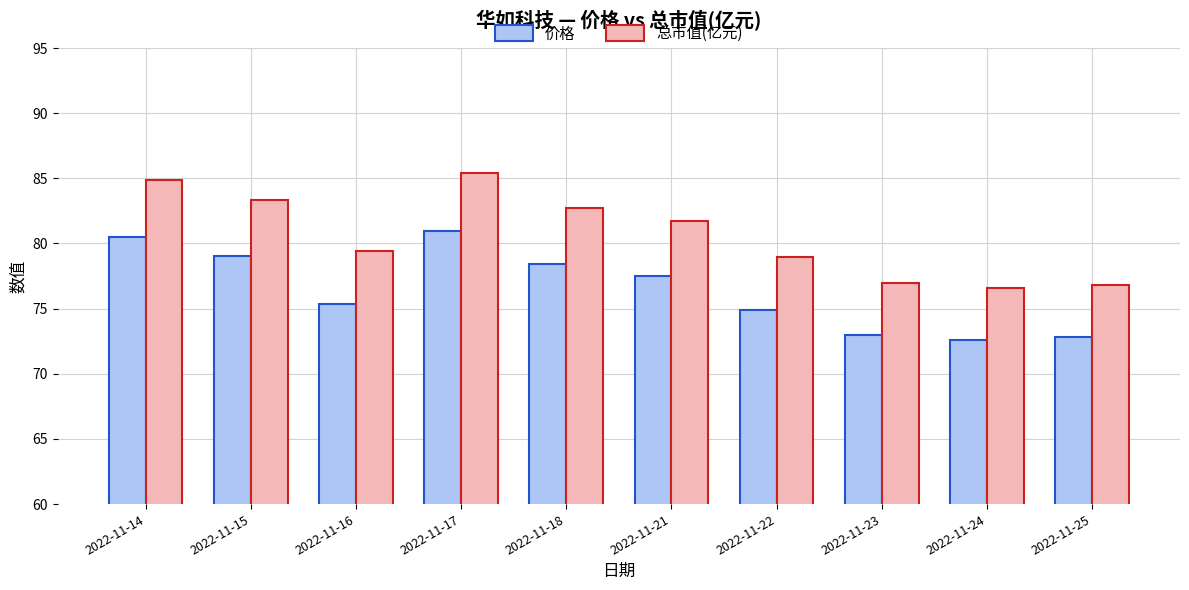

The 价格 series shows 18.4 at 2022-11-25. True or false?

False